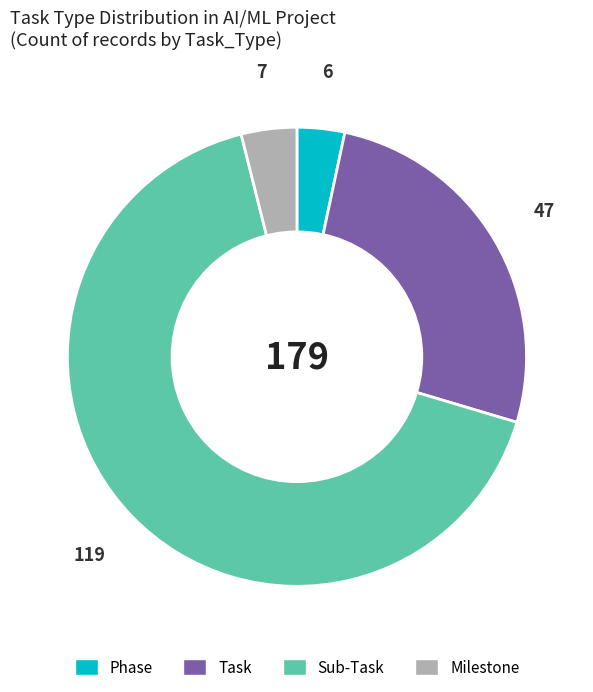

Rank the categories by value from highest to lowest.

Sub-Task, Task, Milestone, Phase